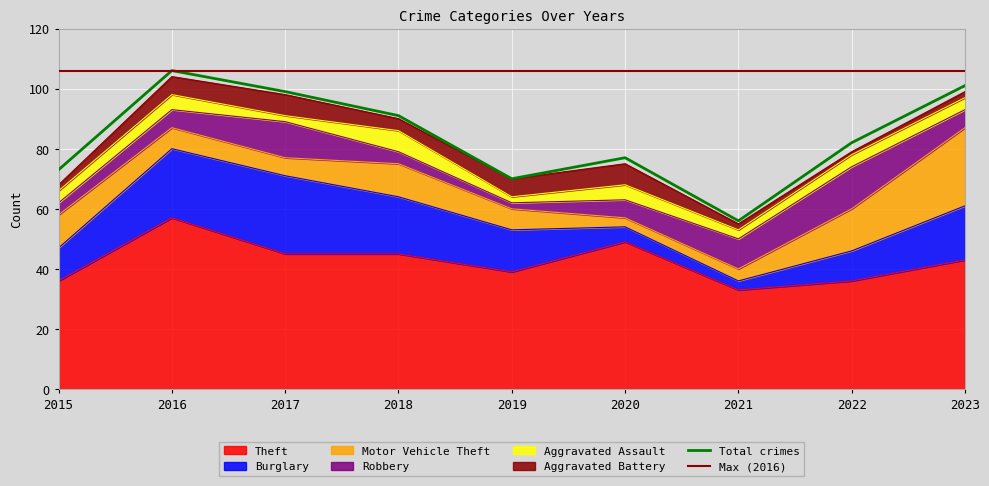

What is the difference between the Burglary values at 2023 and 2022?

8